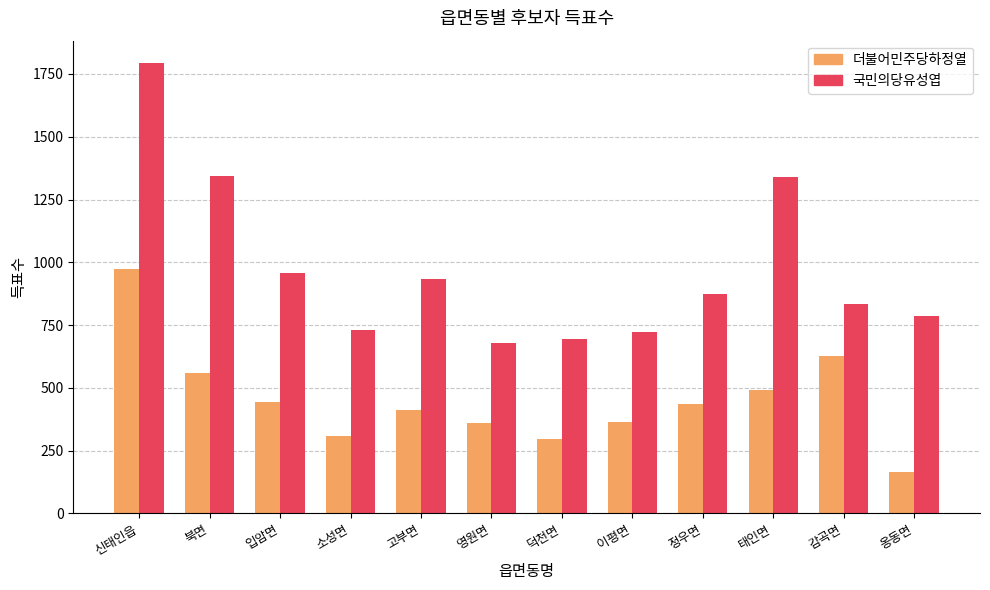

What is the difference between the maximum and minimum values in the 더불어민주당하정열 series?

810